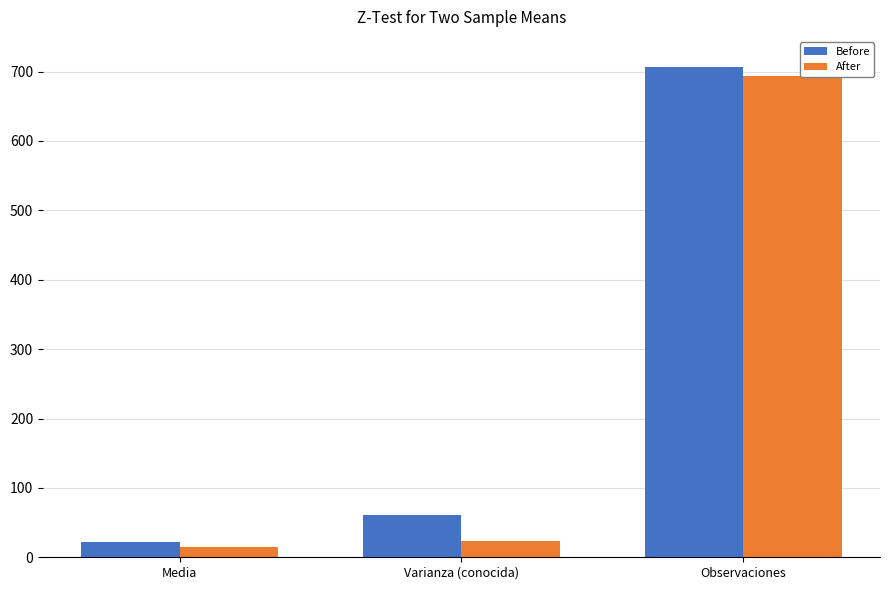

Does the chart contain stacked bars?

No